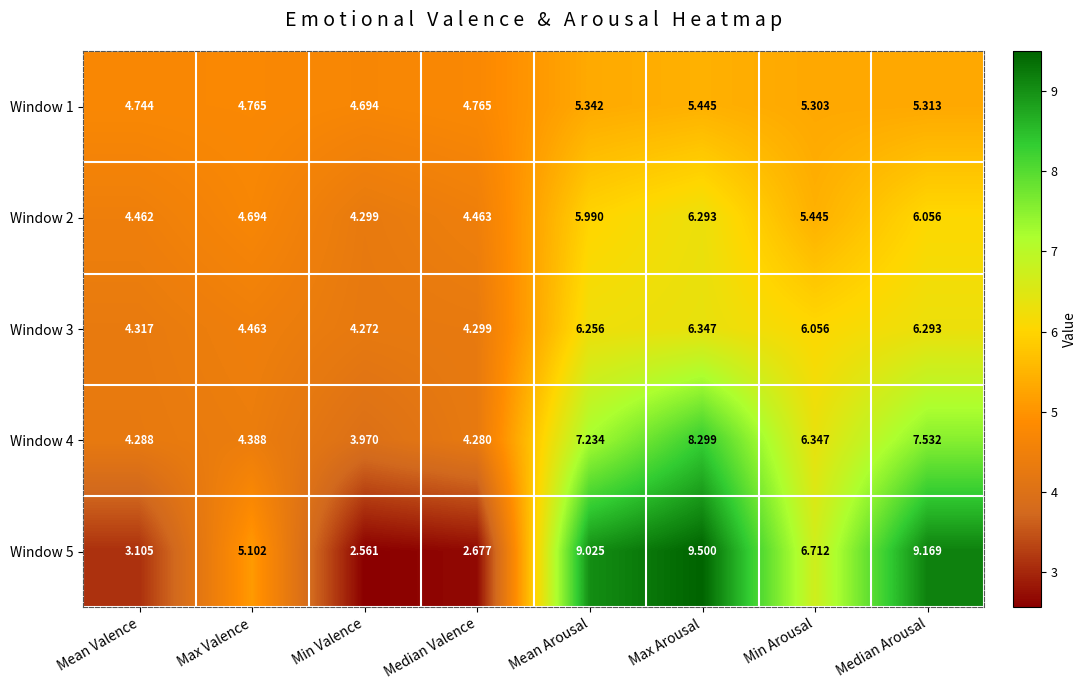

How many data points in Window 3 are above 6?

4